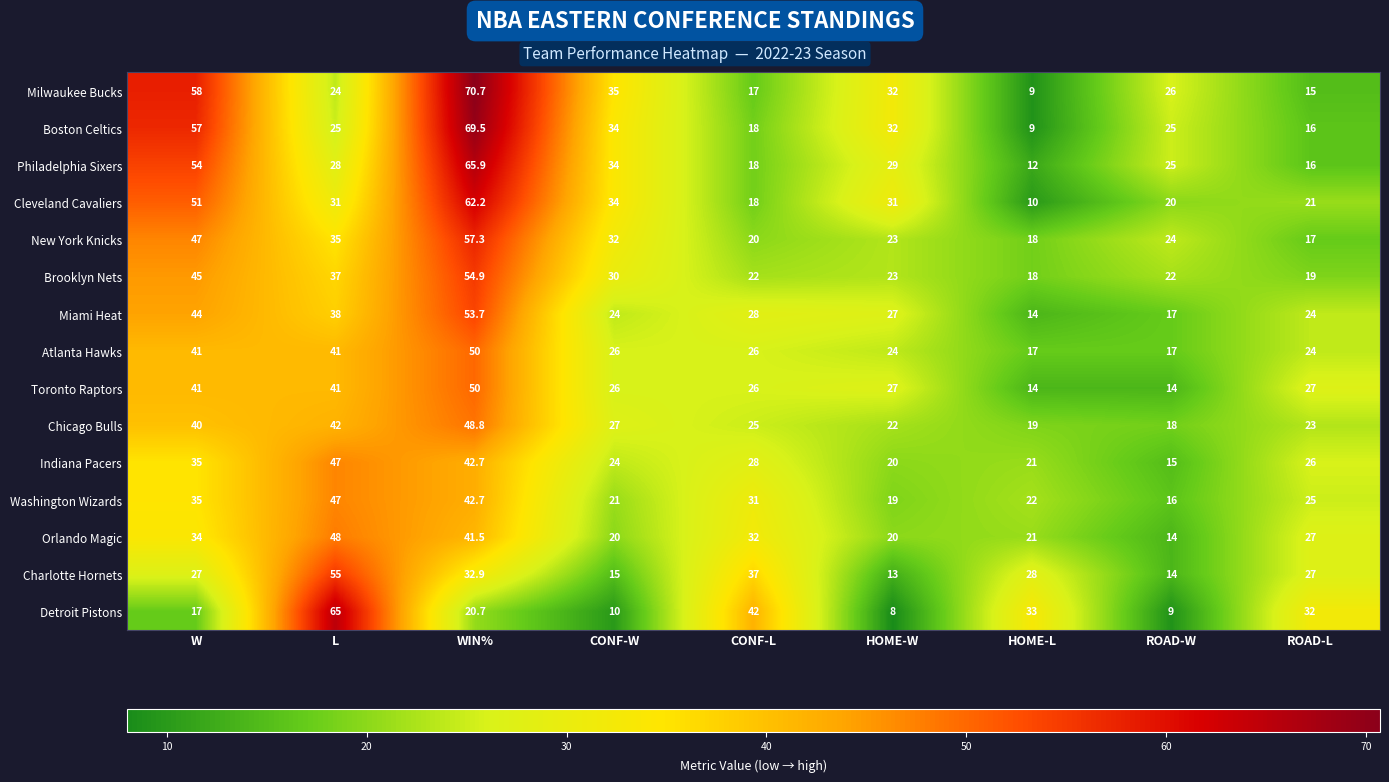

Which series has the largest range (max minus min)?

Milwaukee Bucks